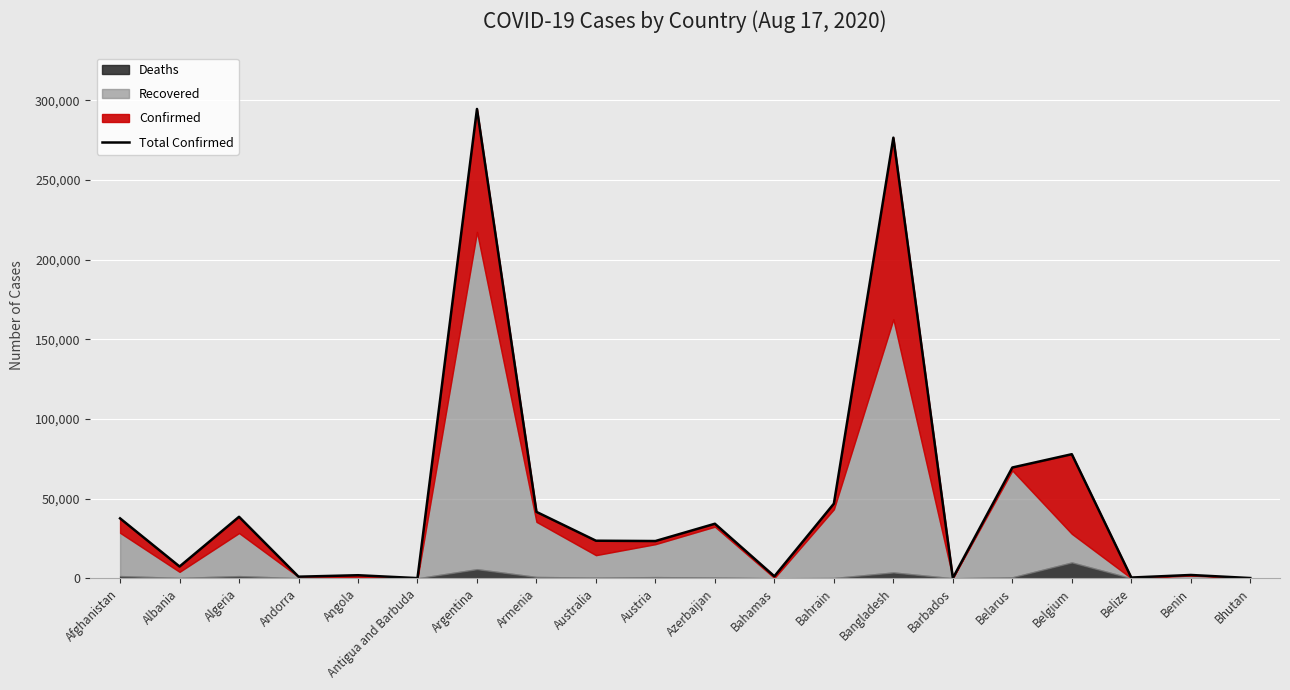

At which category does the data reach its first local peak?

Algeria